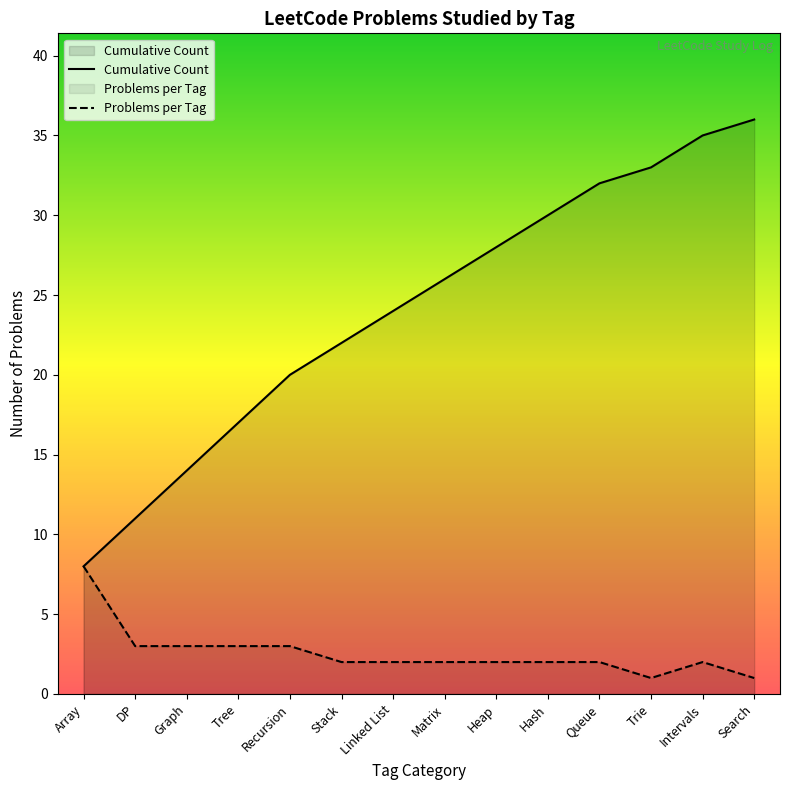

What is the spread (max minus min) of values at Matrix?

24